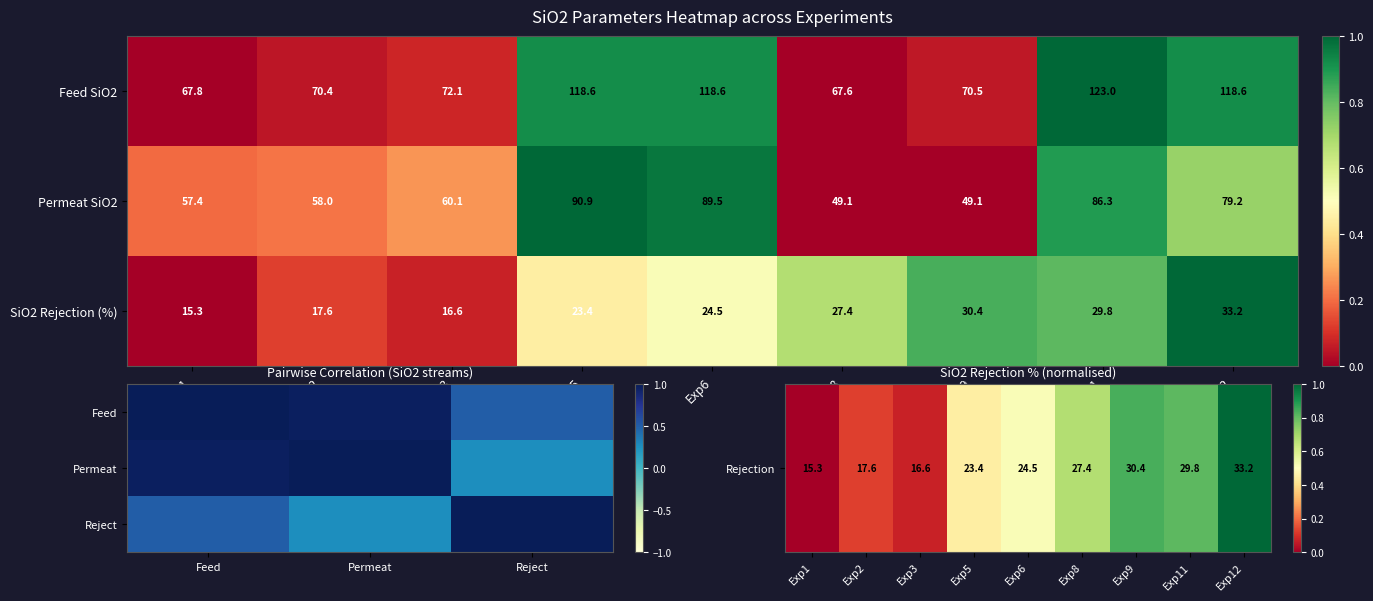

Is it true that Permeat SiO2 equals 29.6 at Exp3?

False